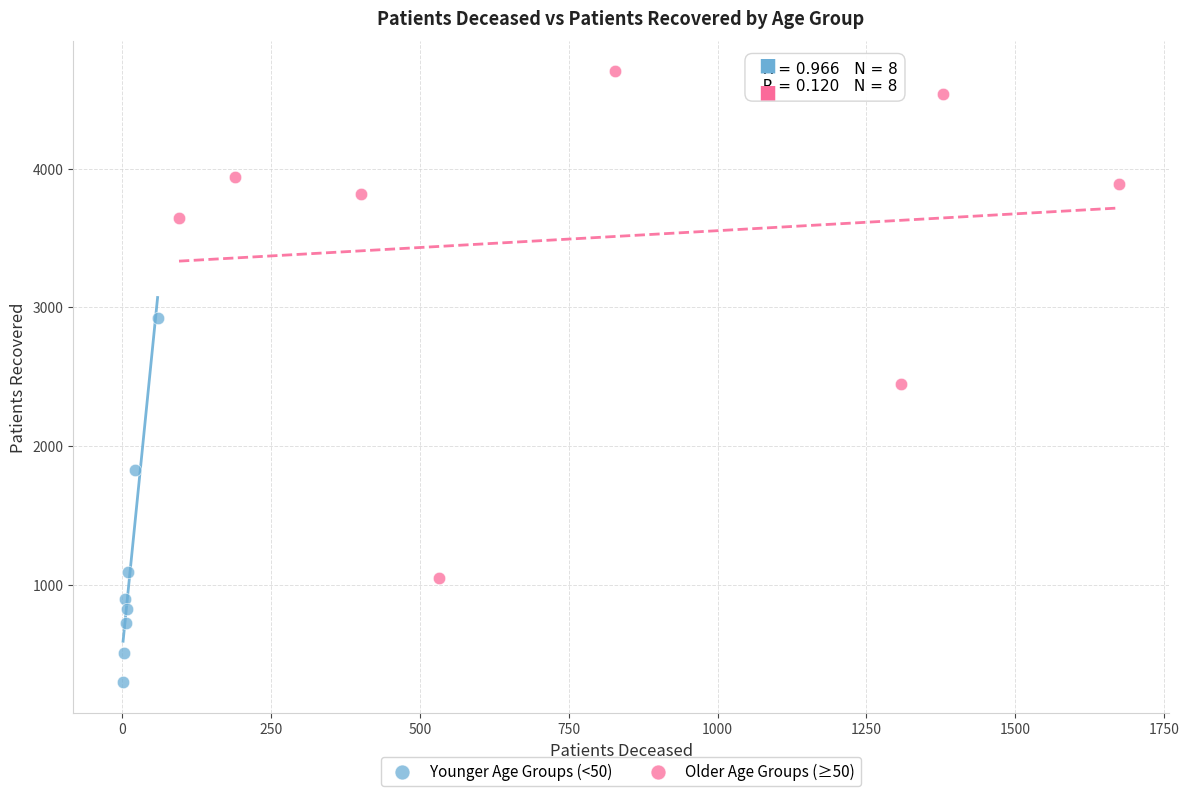

Which series has the widest spread of Y values?

Older Age Groups (≥50)